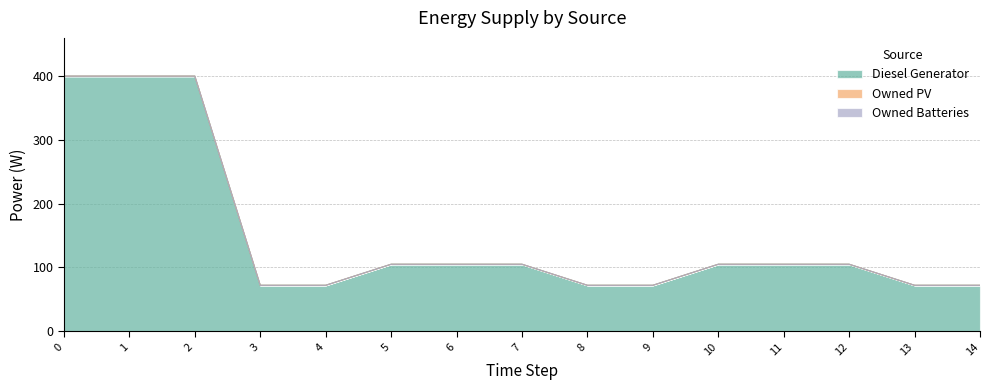

The Owned PV series shows 0 at 13. True or false?

True